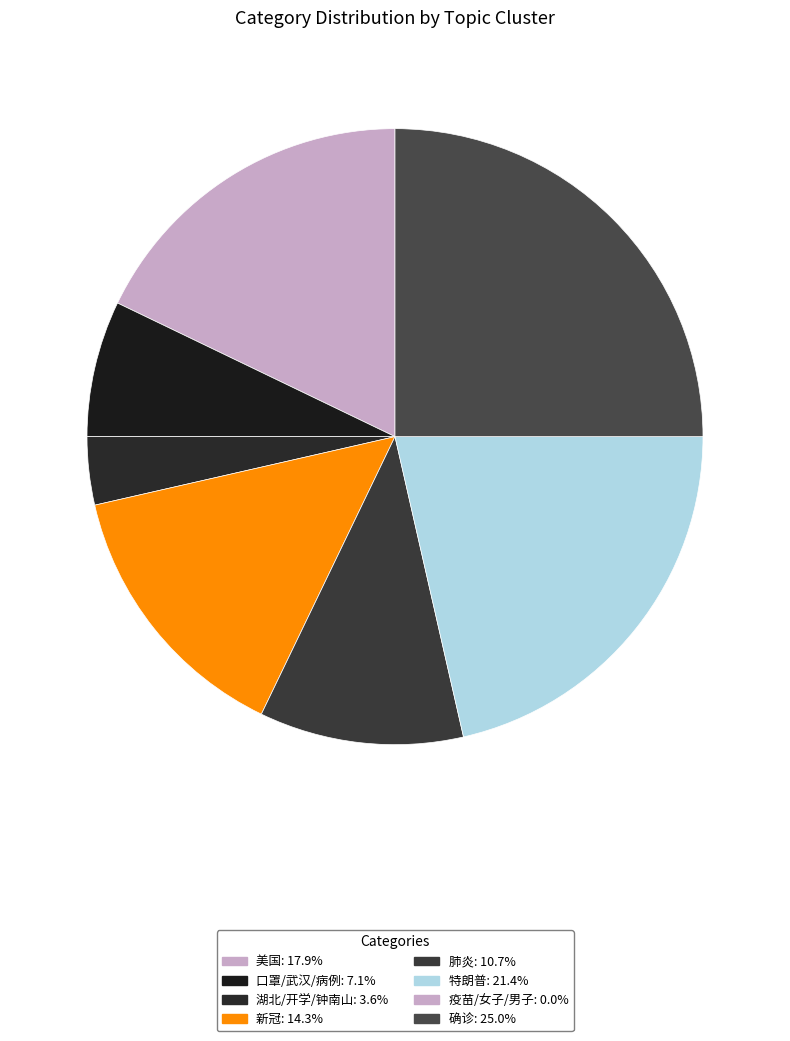

Combined, do 口罩/武汉/病例 and 肺炎 account for over 50%?

No